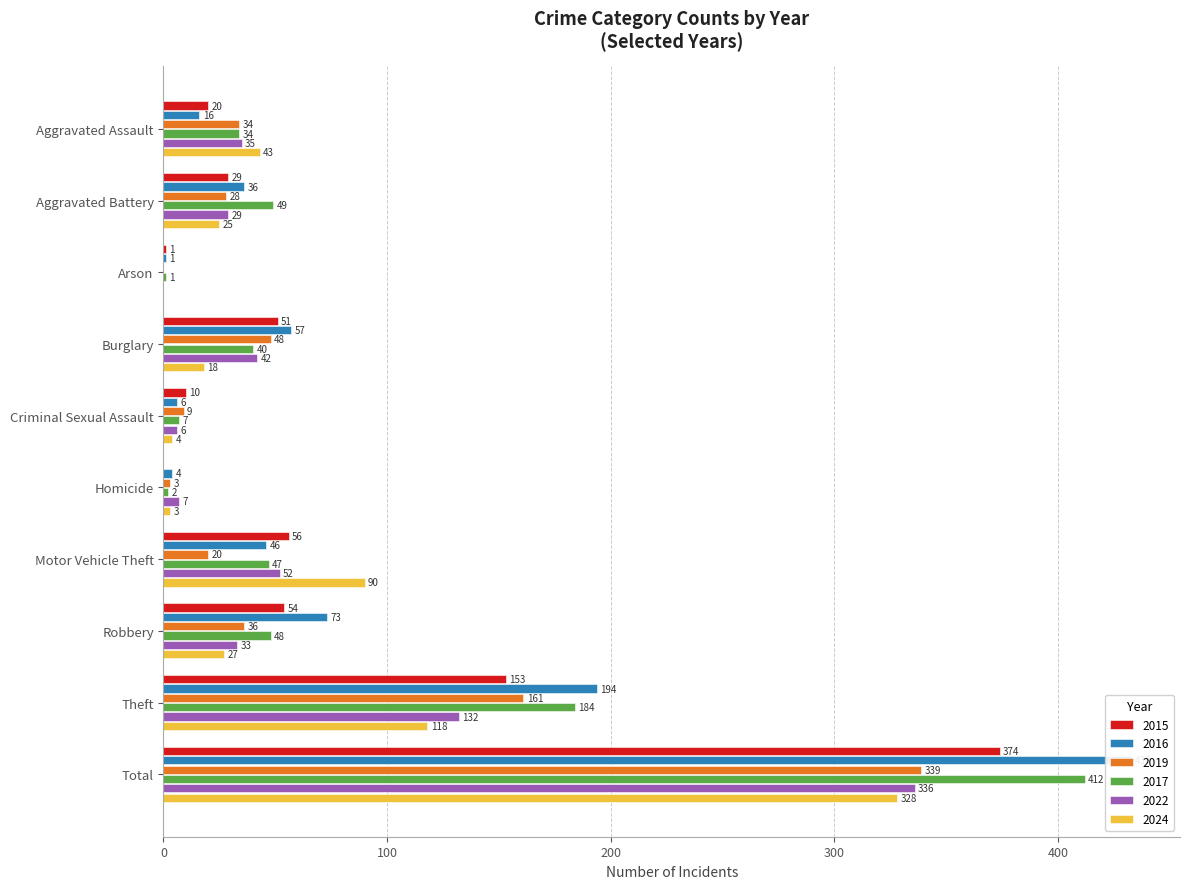

Which has a higher value, Burglary or Homicide?

Burglary